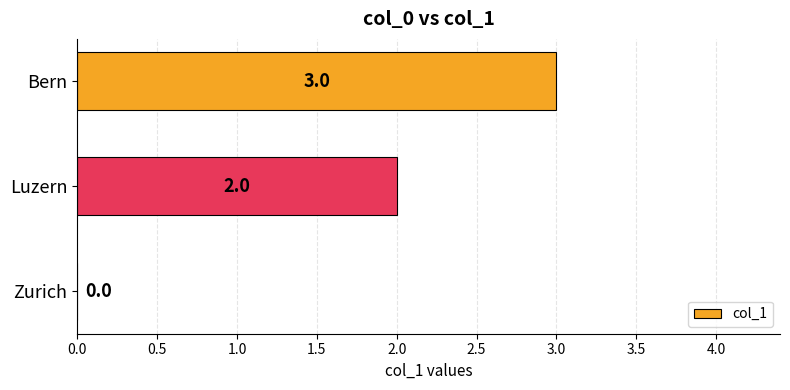

Reading bottom to top, list all the values displayed in this chart.

Zurich=0	Luzern=2	Bern=3